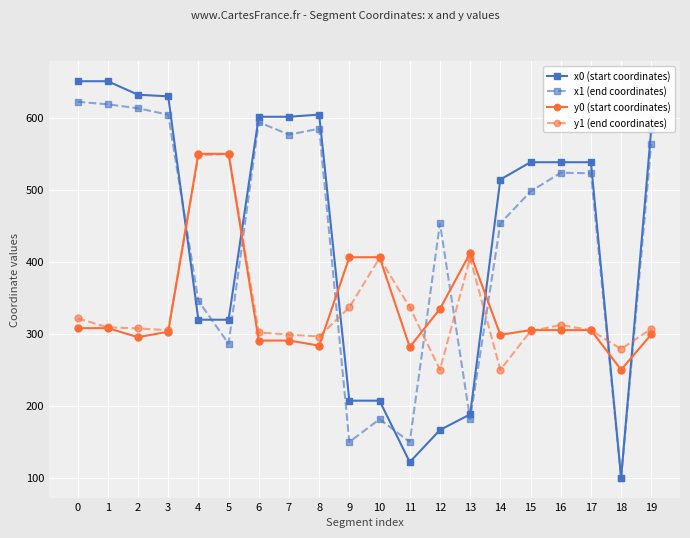

Is the value of x0 (start coordinates) at 6 greater than the value of y0 (start coordinates) at 0?

Yes